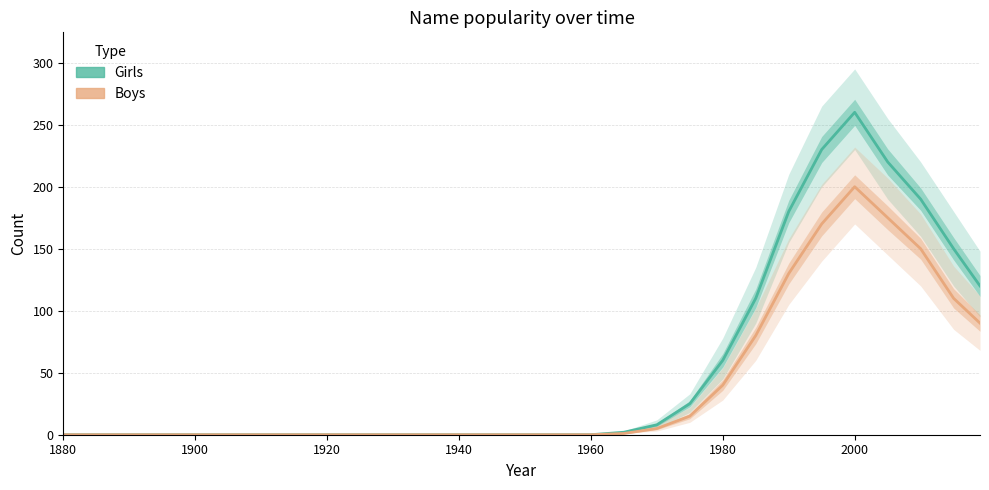

How many lines are shown in the chart?

2